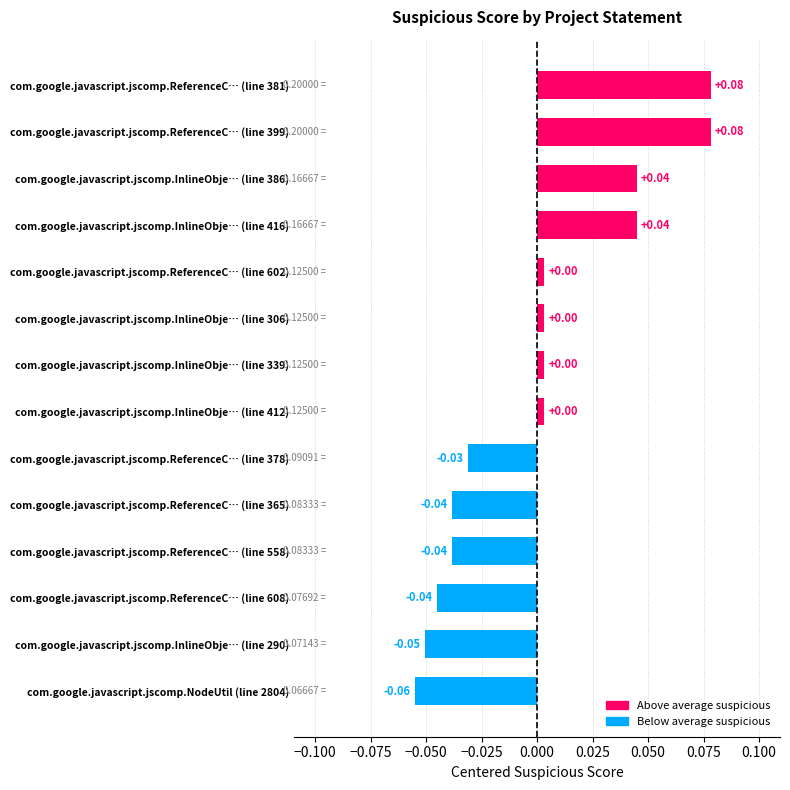

How many bars are there in total?

14